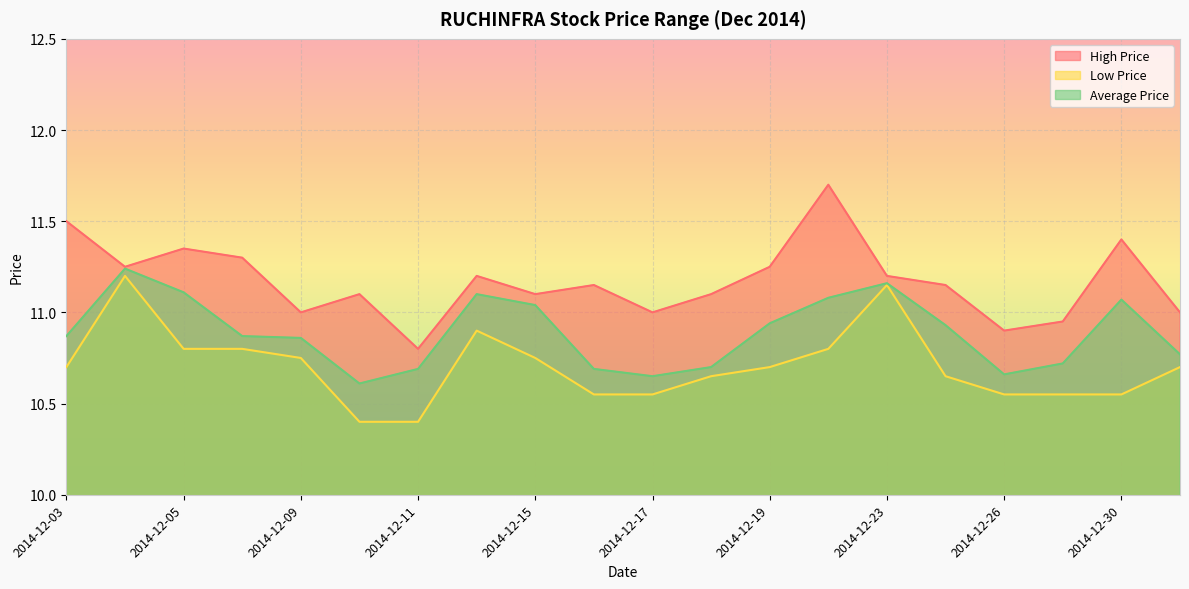

Is it true that Low Price equals 10.8 at 2014-12-08?

True